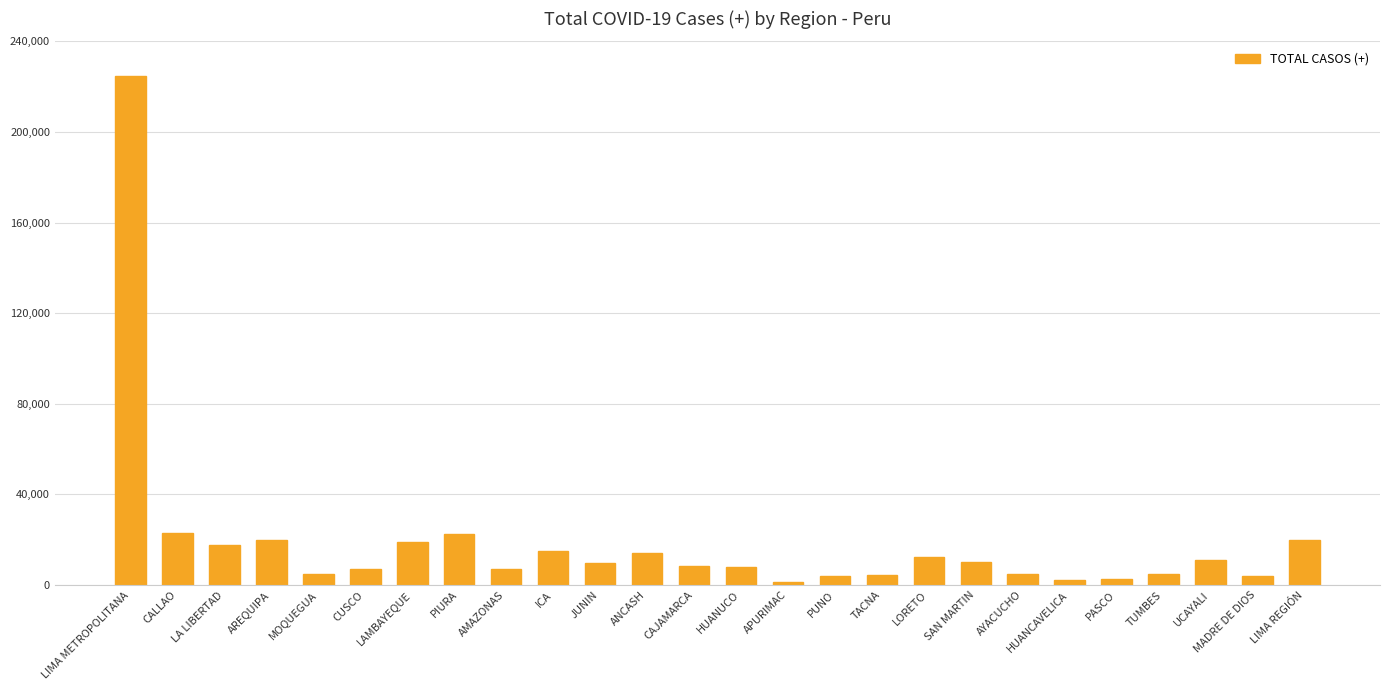

What is the ratio of the value at AMAZONAS to the value at SAN MARTIN?

0.7